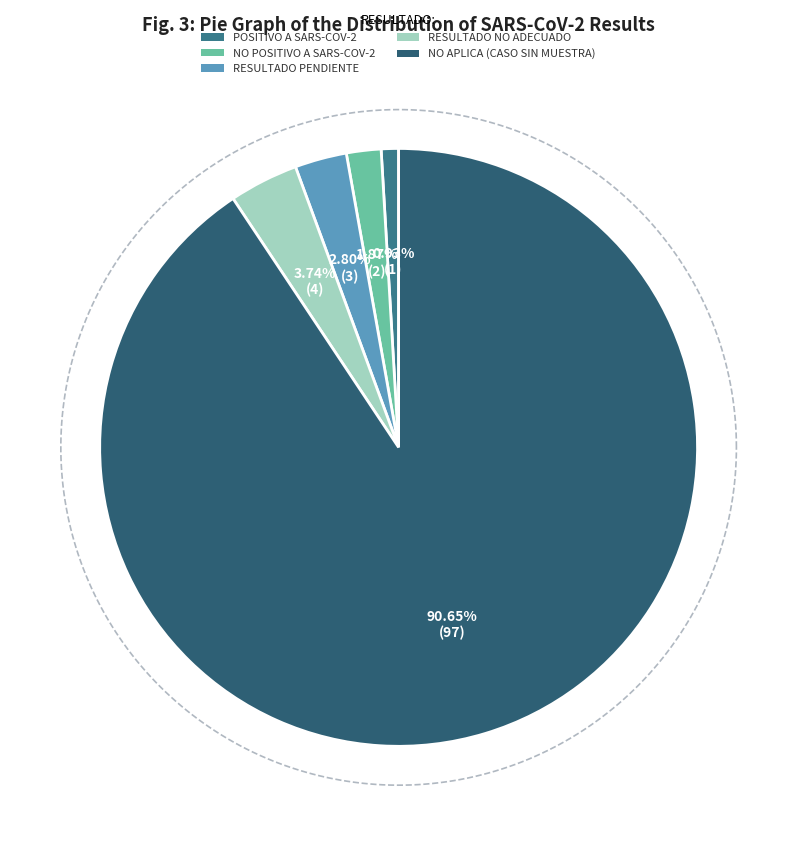

What is the smallest slice in the pie chart?

POSITIVO A SARS-COV-2